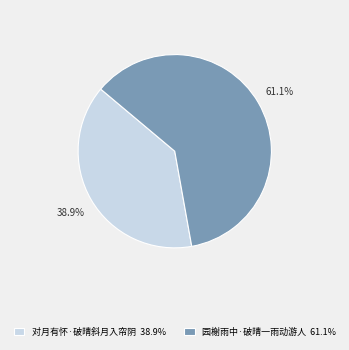

The 对月有怀·破晴斜月入帘阴 slice represents 39% of the pie. True or false?

True